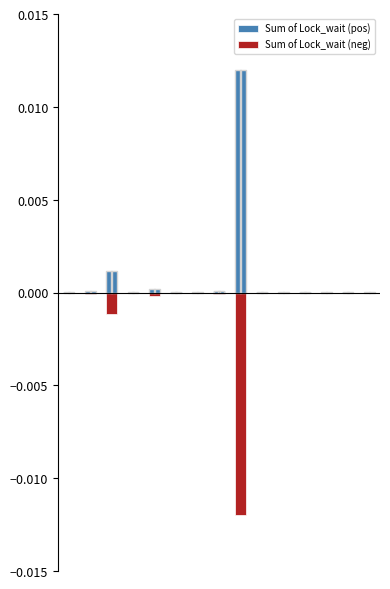

List the labels in order of Sum of Lock_wait (neg) value, largest first.

10, 14, 12, 0, 6, 11, 3, 5, 9, 13, 1, 7, 4, 2, 8